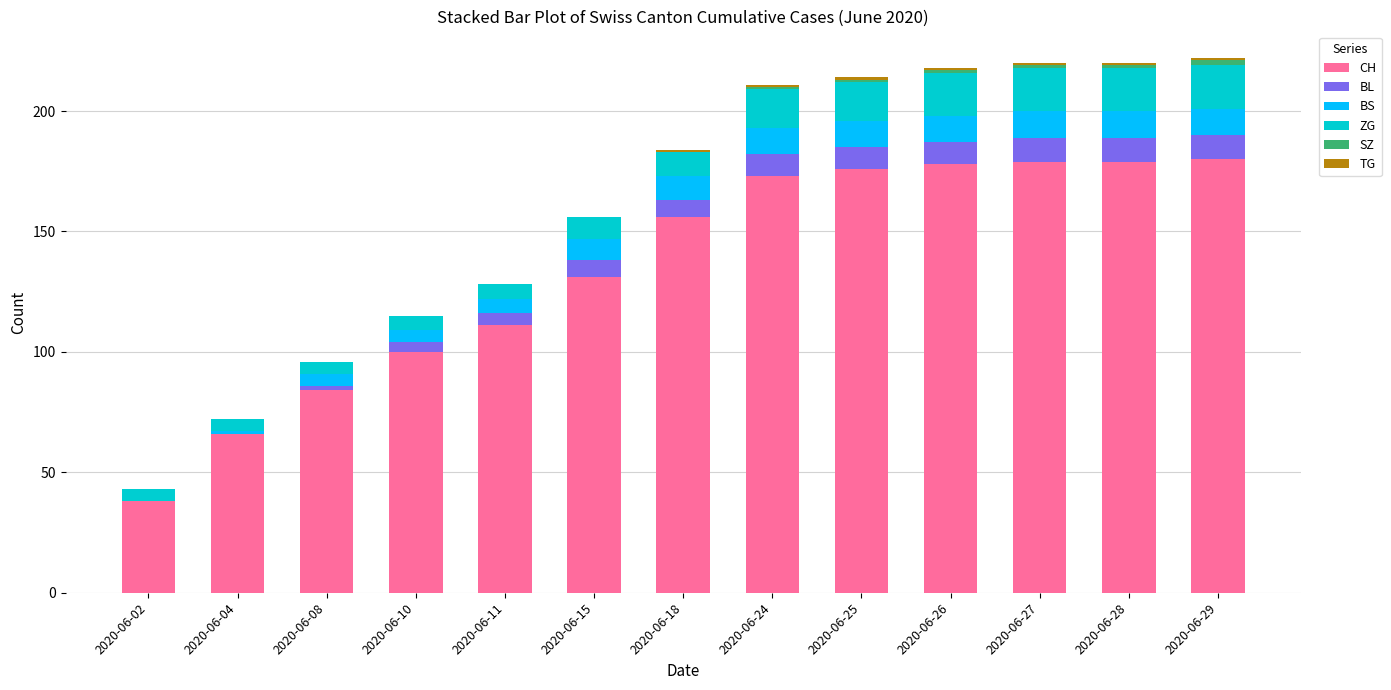

Is it true that CH equals 173 at 2020-06-24?

True